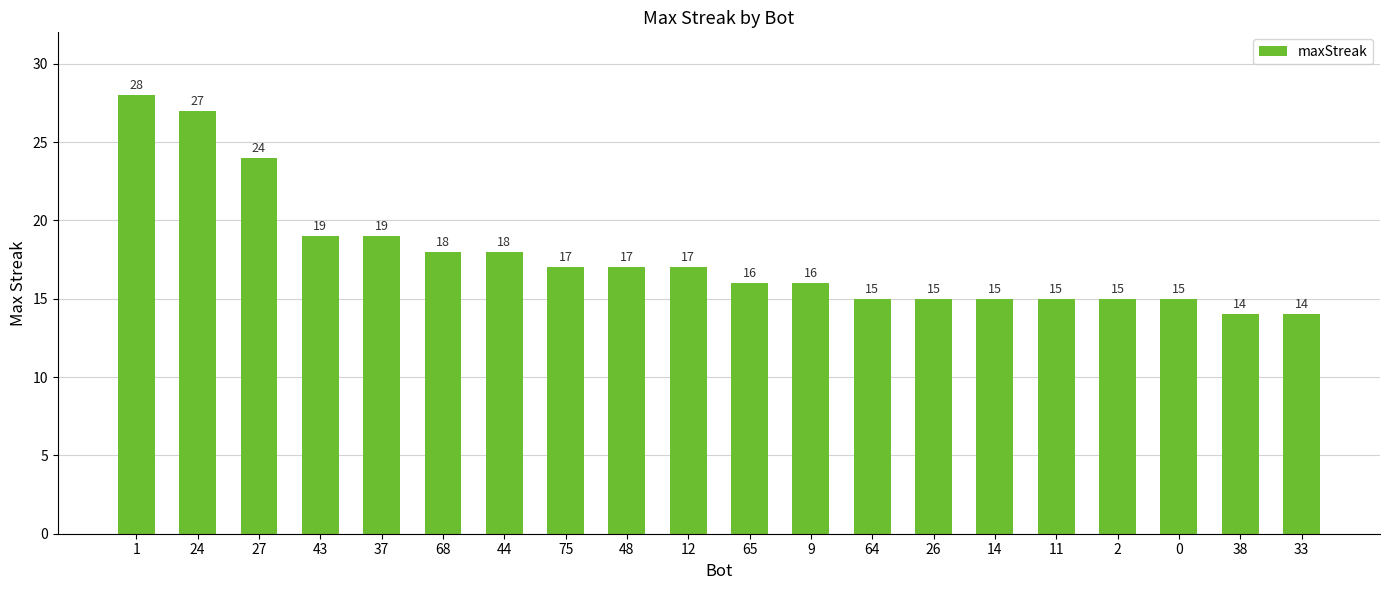

How many distinct data groups are displayed?

1